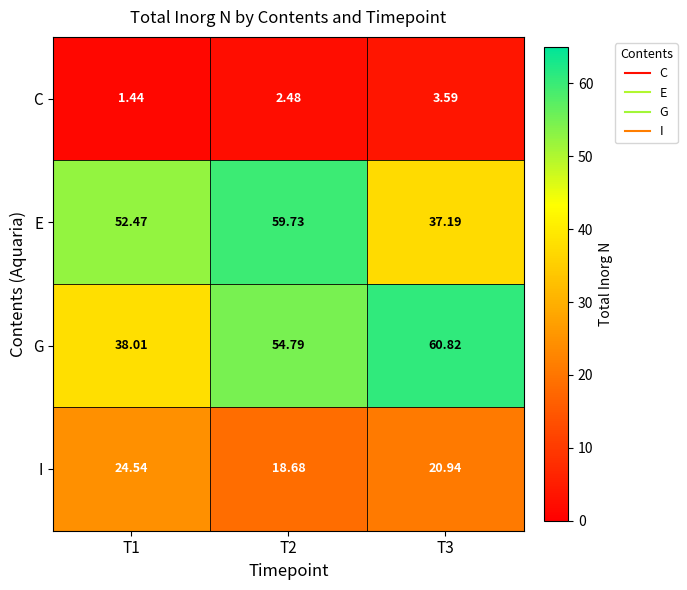

At T1, list the series in order from largest to smallest.

E, G, I, C